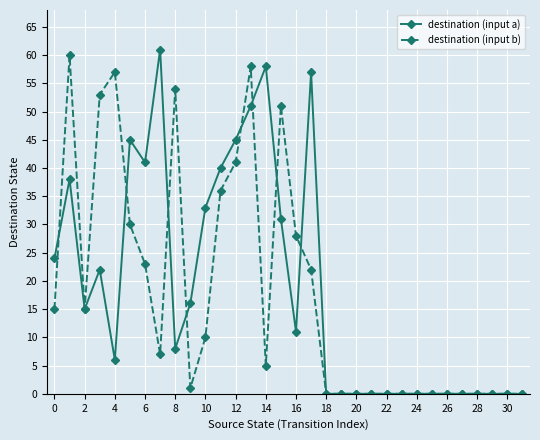

True or false: destination (input b) has more than 1 points higher than both neighbors.

True